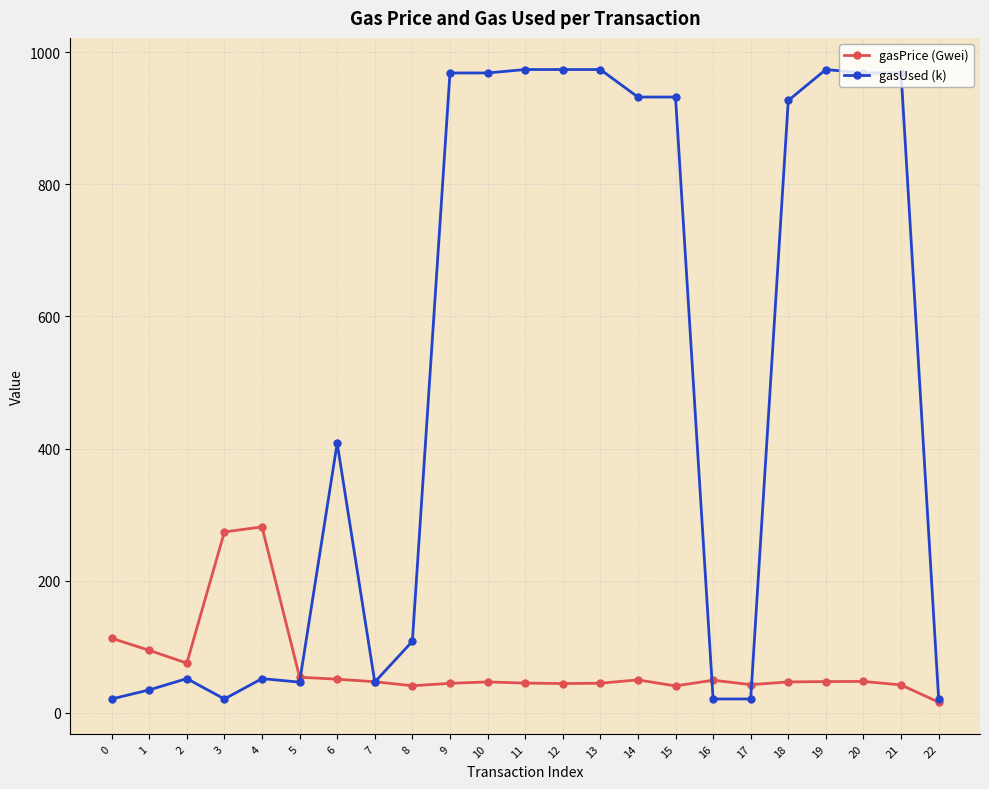

True or false: gasUsed (k) has a value of 21.0 at 22.

True